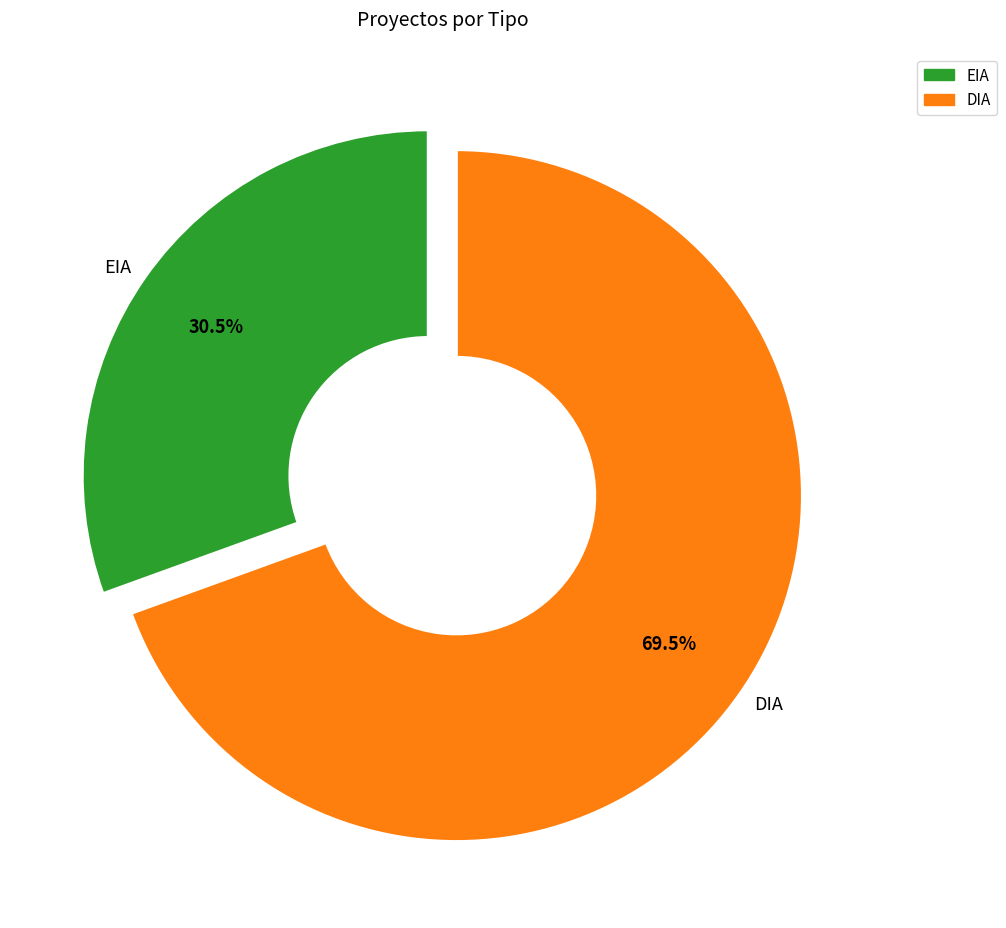

Approximately how many times larger is the value at DIA compared to EIA?

2.3